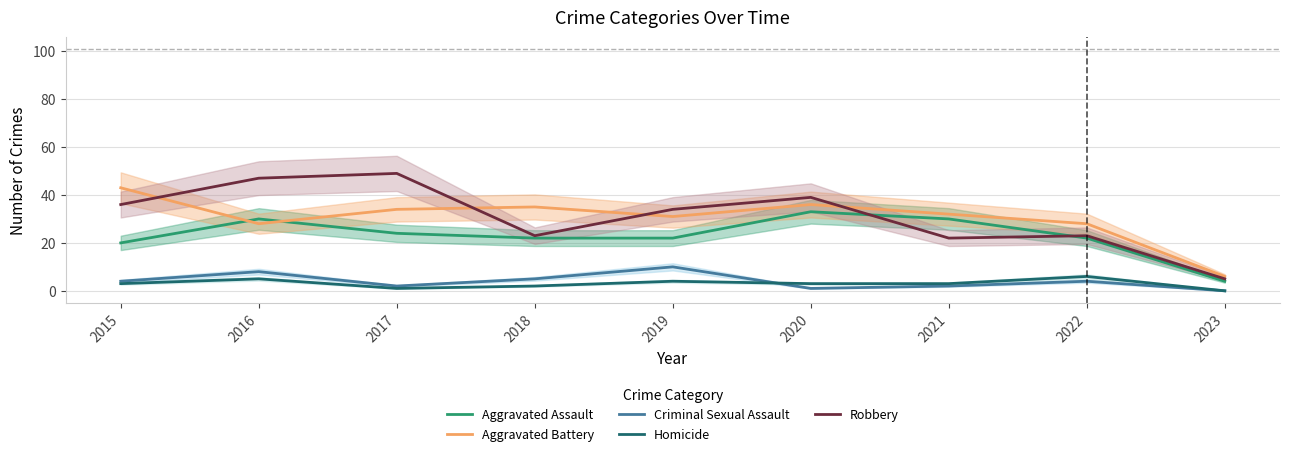

Reading right to left, extract all data points from this chart.

Aggravated Assault: 4	22	30	33	22	22	24	30	20
Aggravated Battery: 6	28	32	36	31	35	34	28	43
Criminal Sexual Assault: 0	4	2	1	10	5	2	8	4
Homicide: 0	6	3	3	4	2	1	5	3
Robbery: 5	23	22	39	34	23	49	47	36